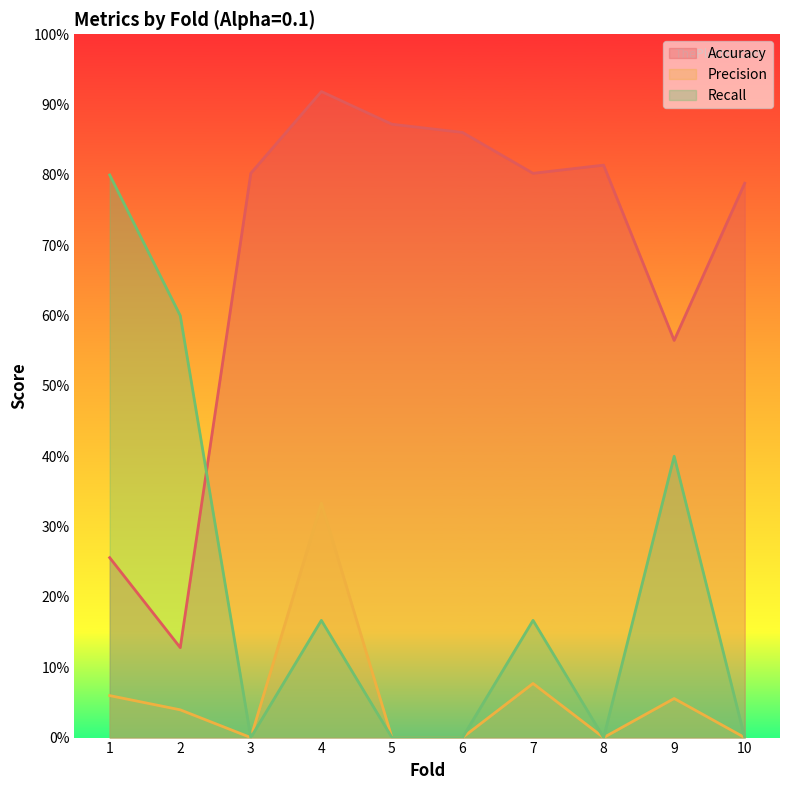

Which series ends up on top after the final intersection of Recall and Accuracy?

Accuracy